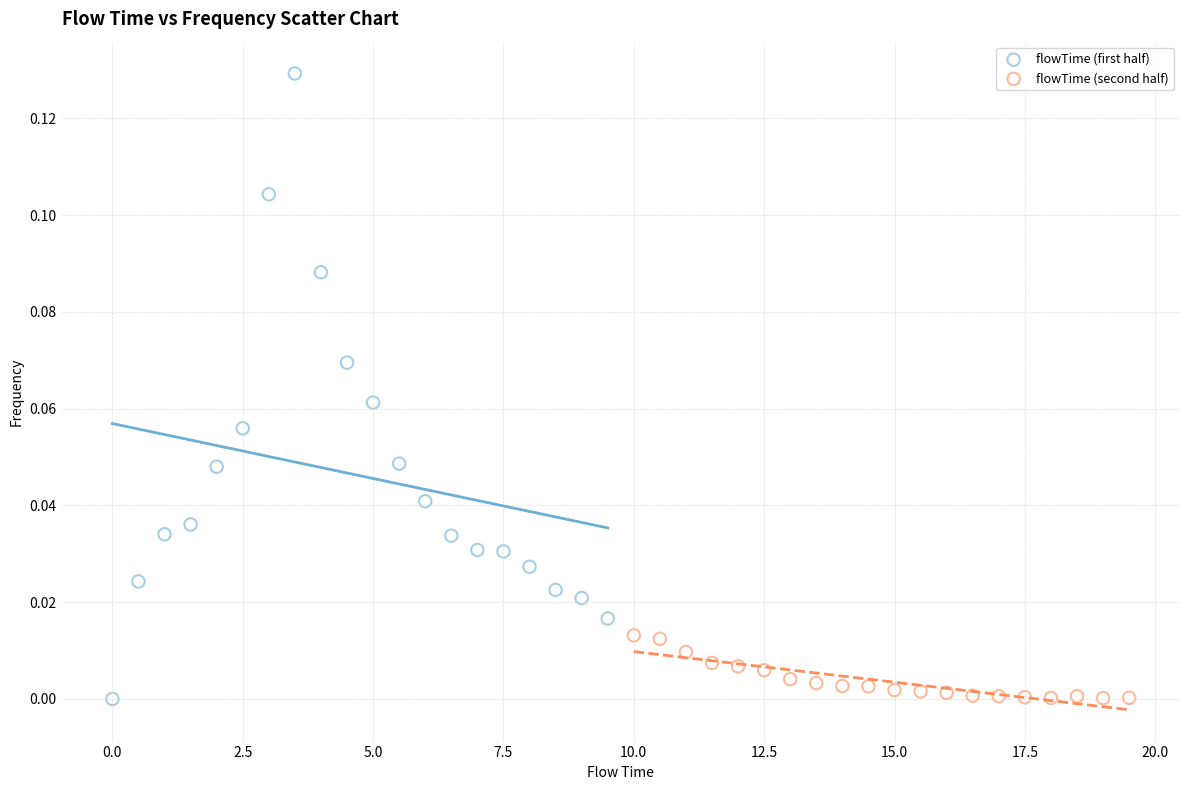

Which series has the widest spread of Y values?

flowTime (first half)